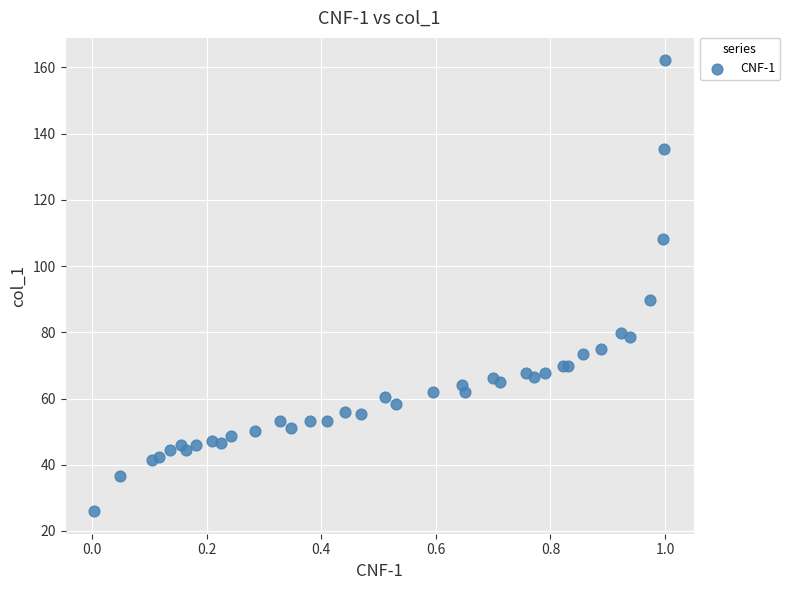

What Y value in the scatter plot is closest to 94?

89.8